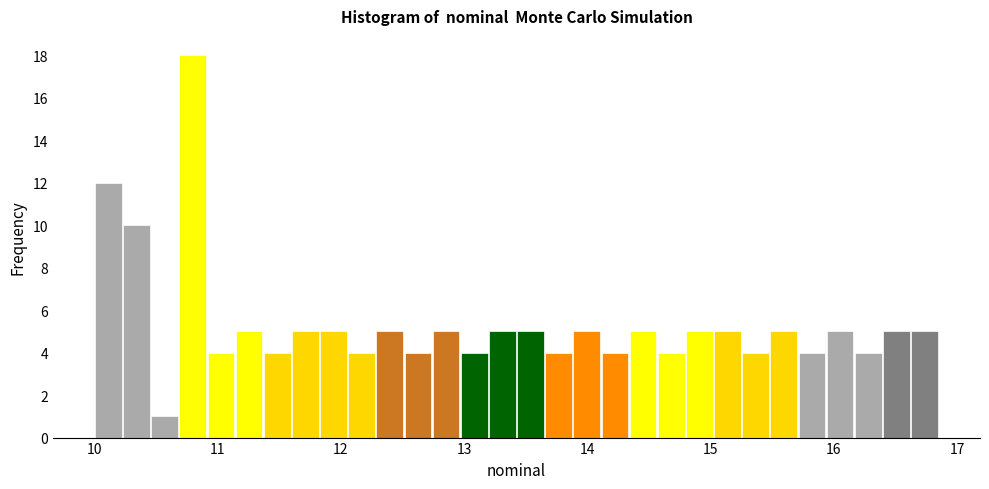

Around what value on the x-axis is the tallest bar? Give the approximate position of its centre, as read against the axis.

10.8